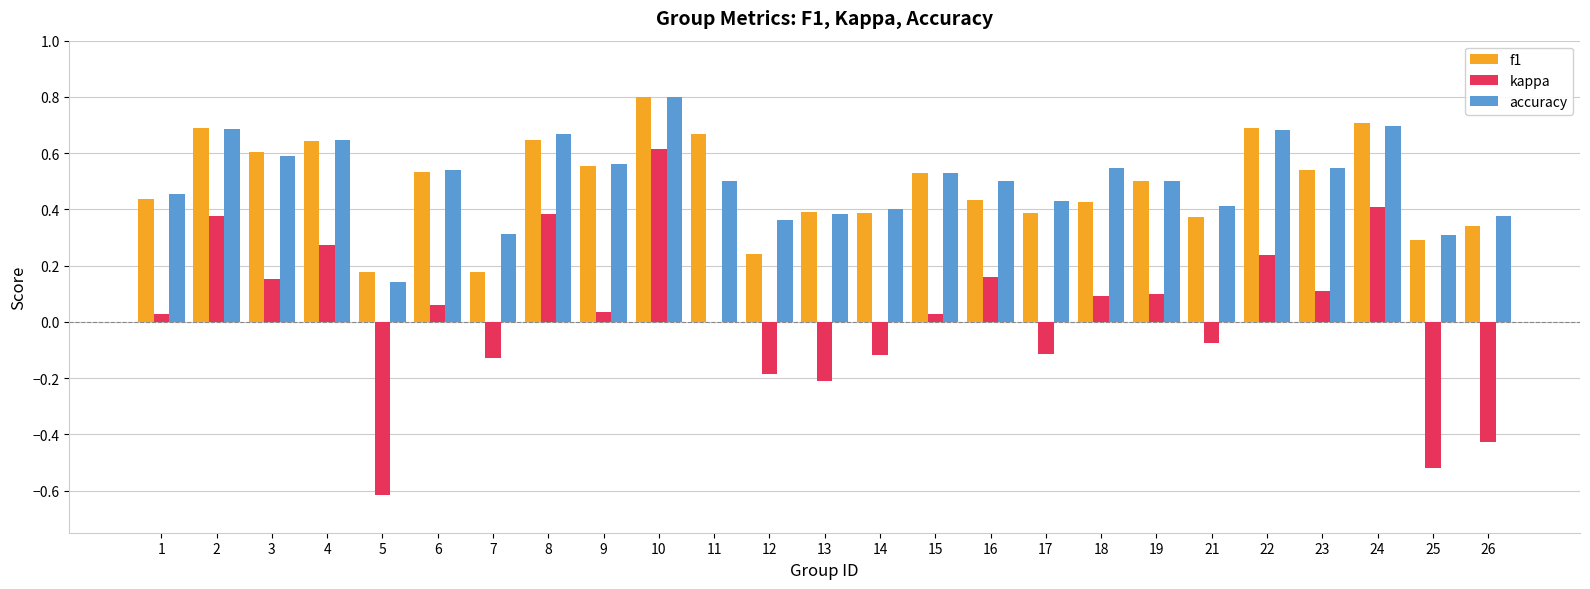

True or false: accuracy has a value of 0.6 at 14.

False